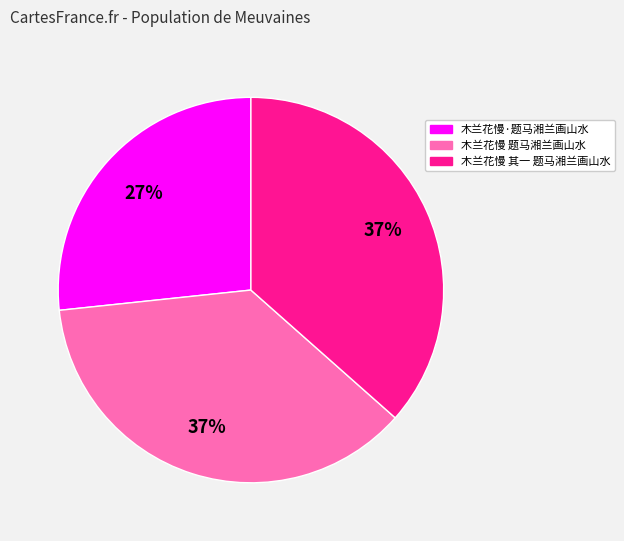

Is there any slice that represents more than half of the pie?

No